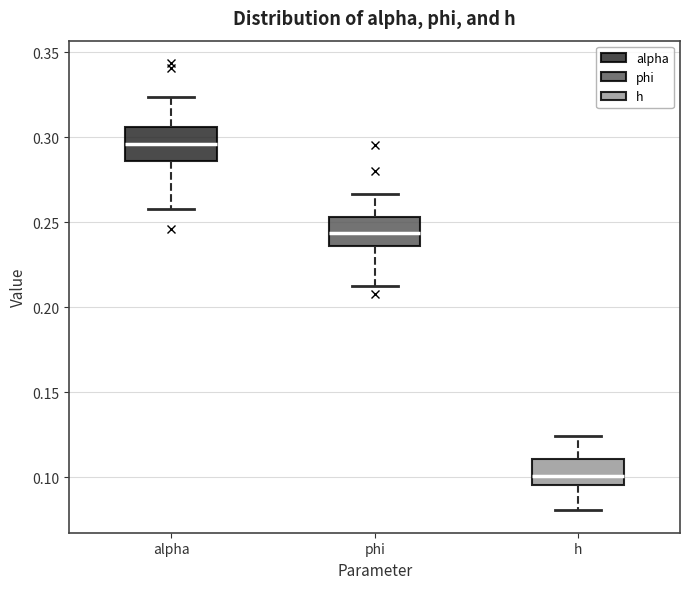

Which box has the highest median line?

alpha